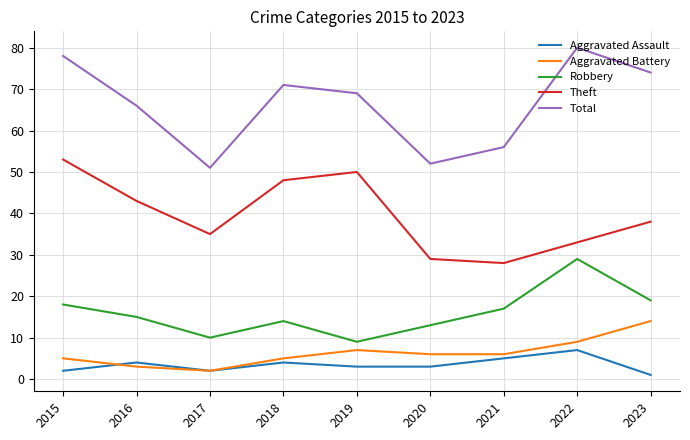

True or false: Theft and Total intersect in this chart.

False